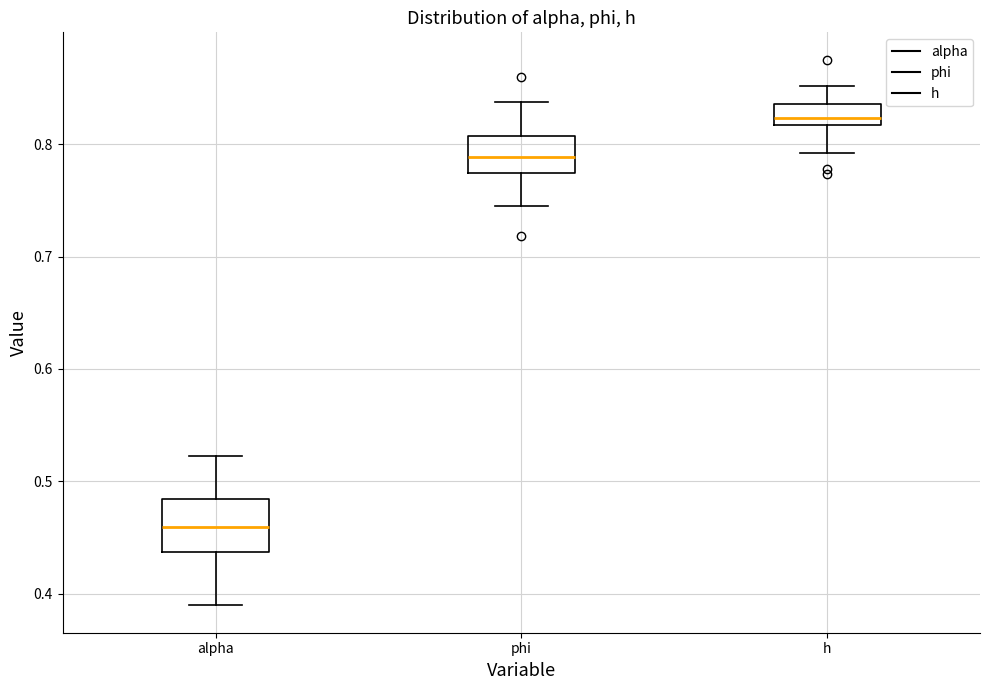

Reading left to right, transcribe this box plot: for each box, give where its median line is, the range the box spans, and where its two whiskers end, as read against the y-axis. The values are not printed on the chart, so give them approximately, as read against the axis.

alpha: median 0.46, box 0.44 to 0.48, whiskers 0.39 to 0.52
phi: median 0.79, box 0.77 to 0.81, whiskers 0.74 to 0.84
h: median 0.82 (just above the box's lower edge), box 0.82 to 0.84, whiskers 0.79 to 0.85